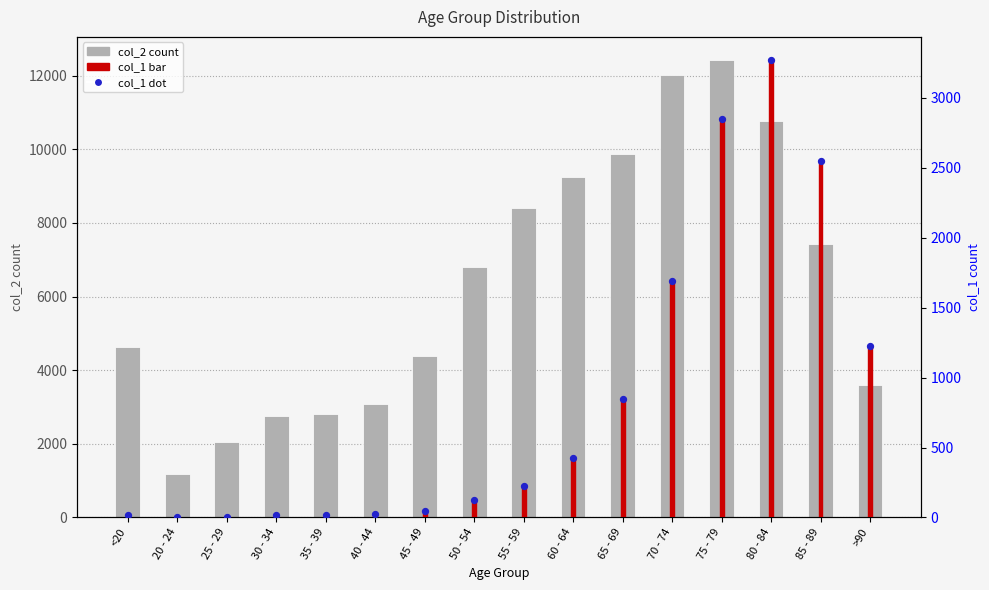

At which category is the sum across all series the highest?

75 - 79